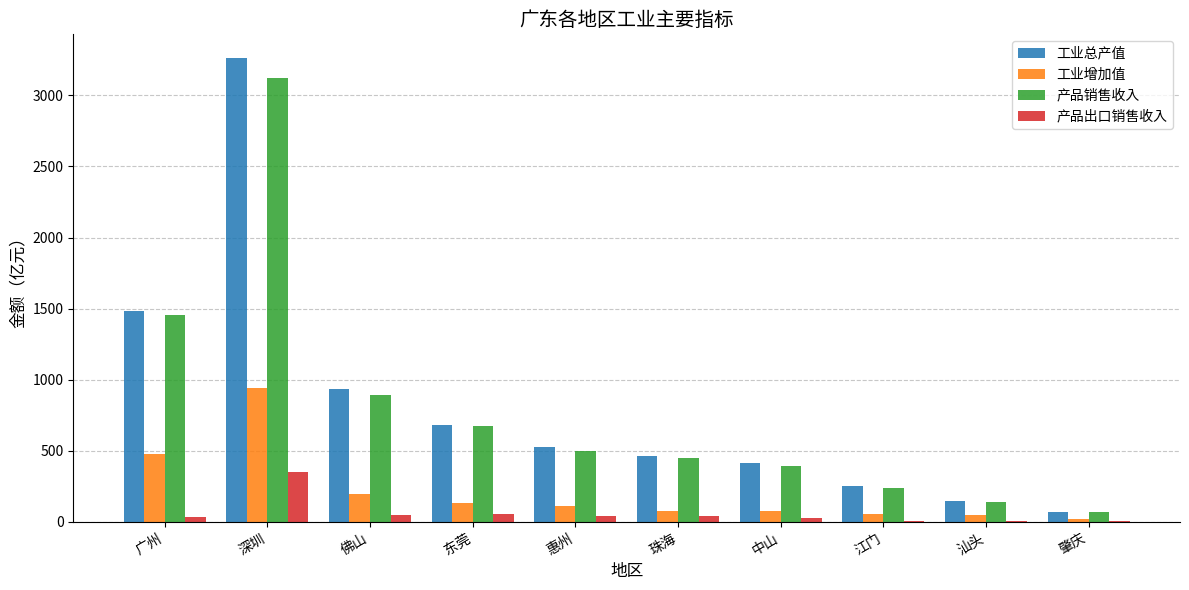

Does the chart contain stacked bars?

No